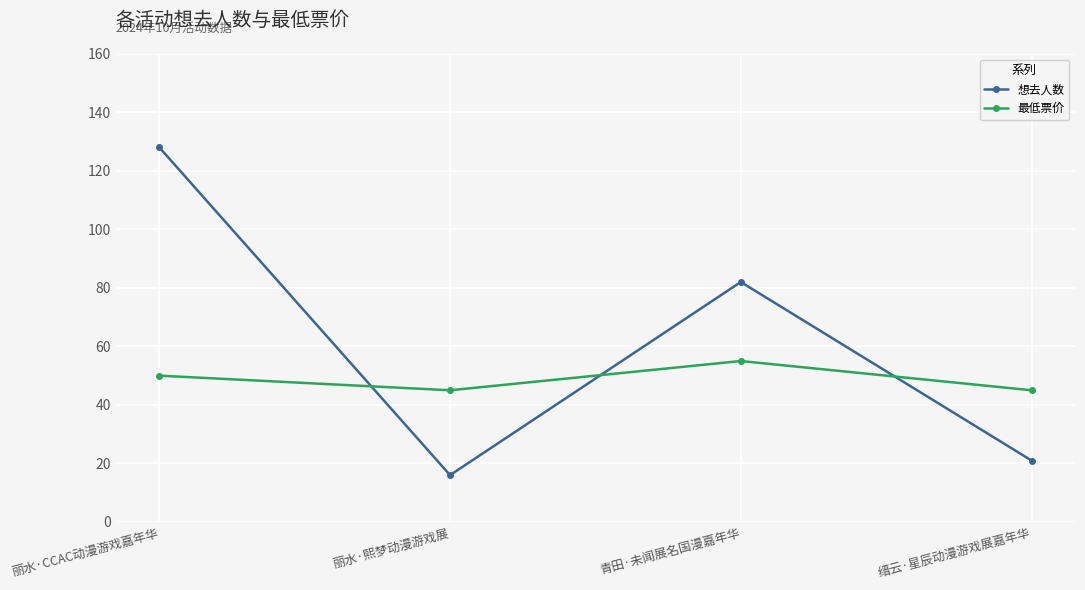

What are all the series names shown in the legend?

想去人数, 最低票价